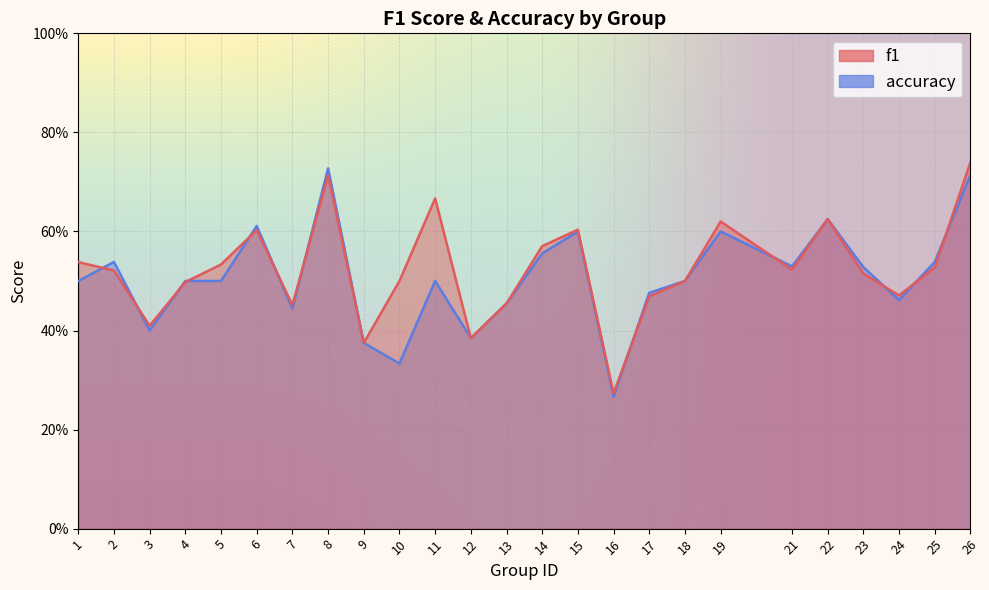

At which category does accuracy reach its first local valley?

3